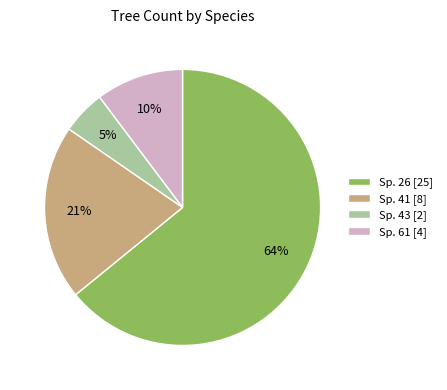

What percentage is the Sp. 61 [4] slice, to the nearest percent?

10%